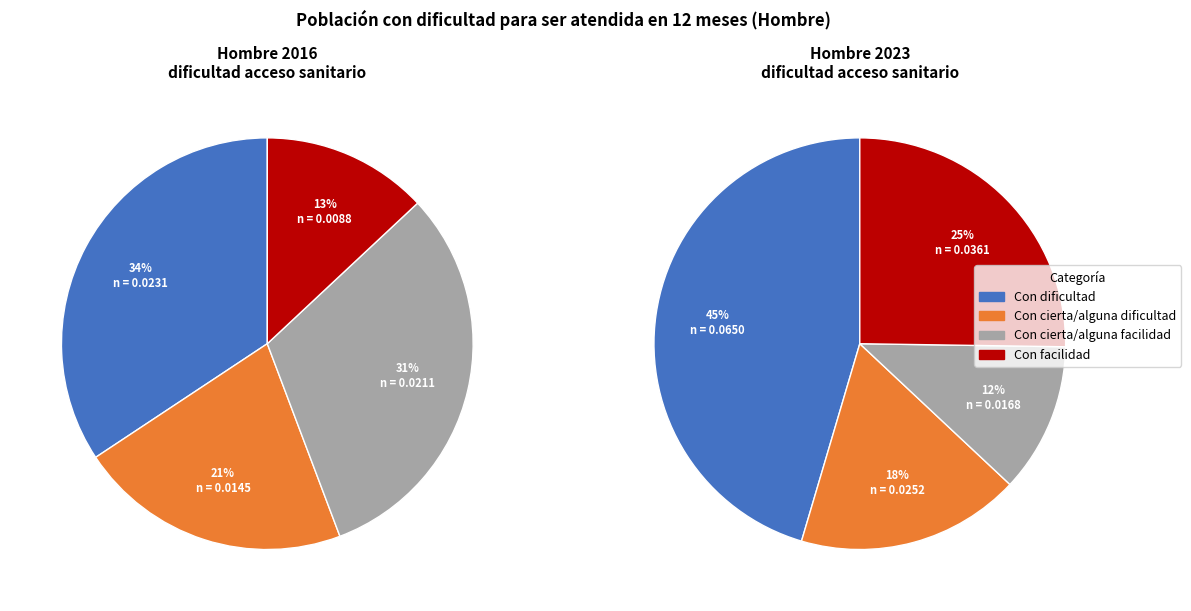

How many segments does this pie chart have?

4